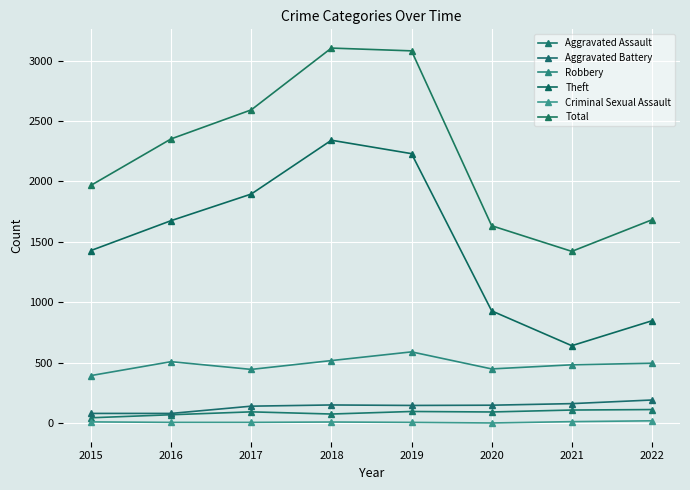

What is the minimum value shown in the chart?

3